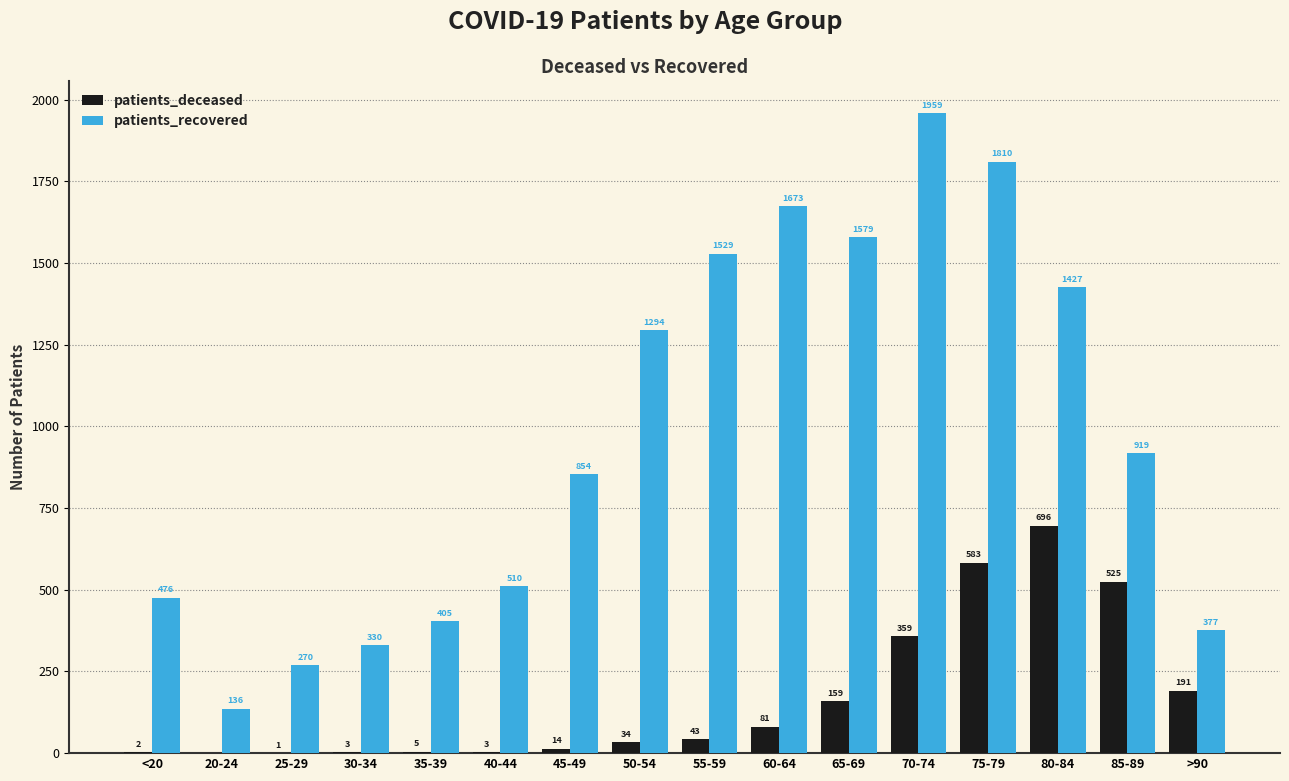

Which series changed the most between 65-69 and 70-74?

patients_recovered